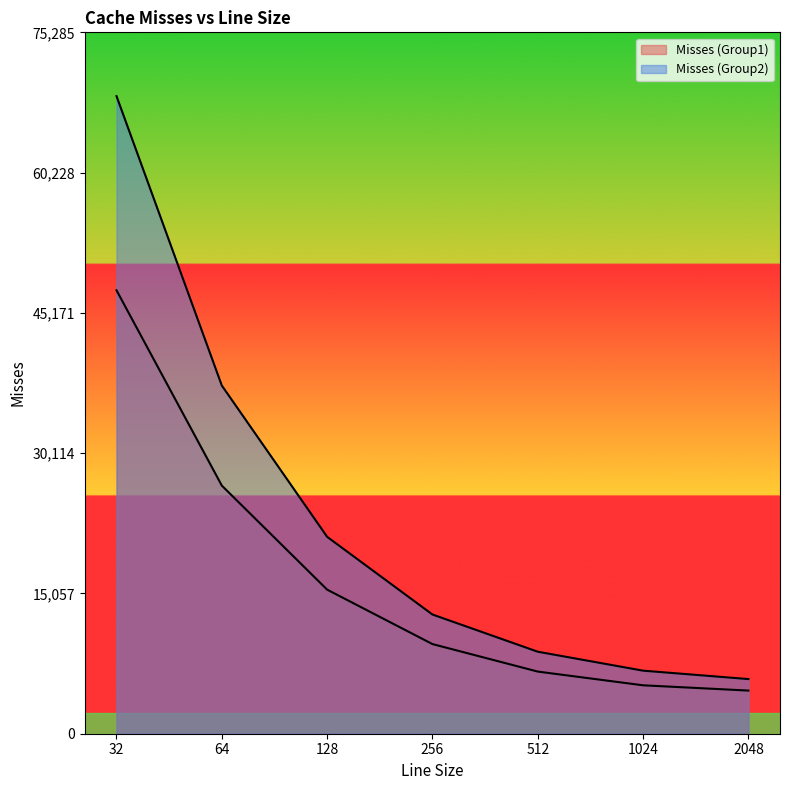

What is the average value of the Misses (Group1) series?

16545